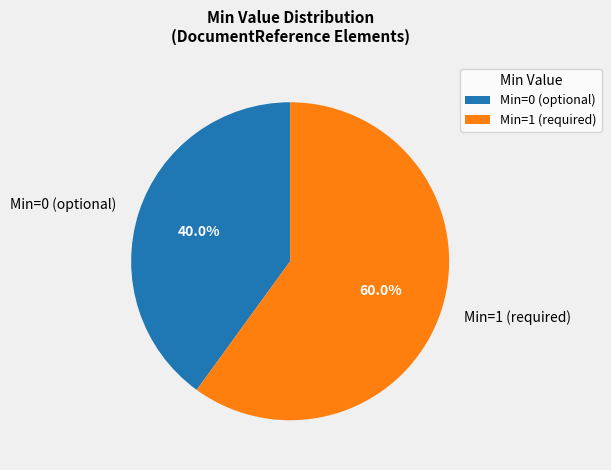

What is the total percentage of Min=0 (optional) and Min=1 (required)?

100.0%